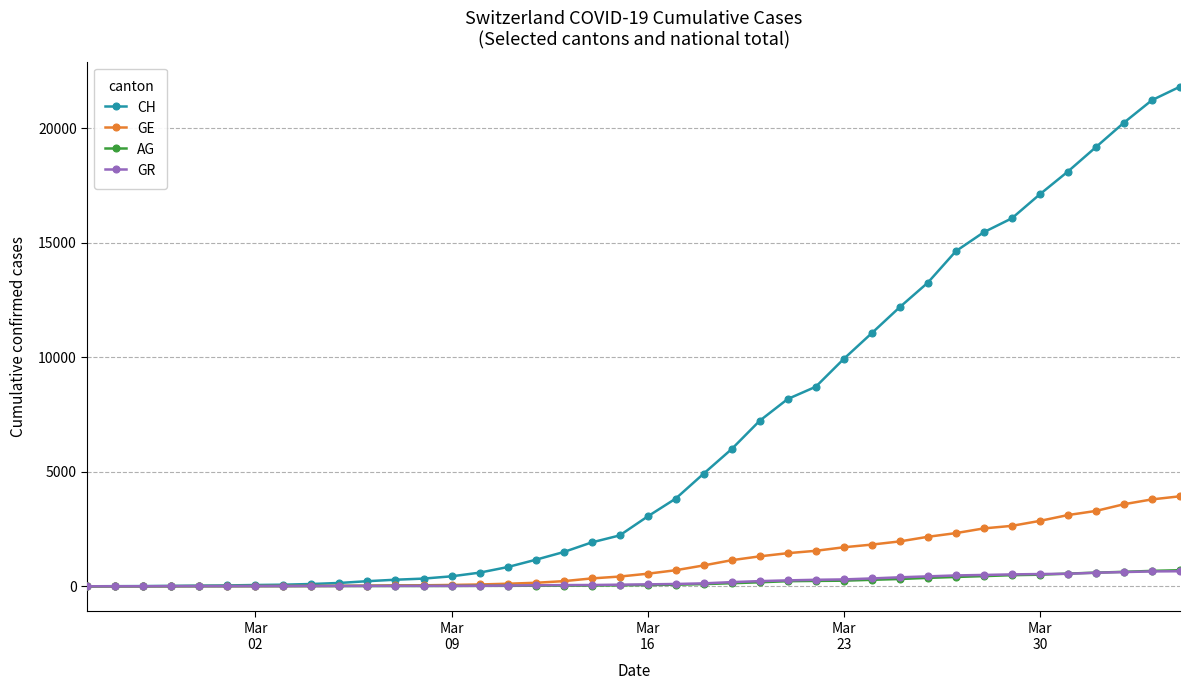

At how many categories does at least one series exceed 6963?

16